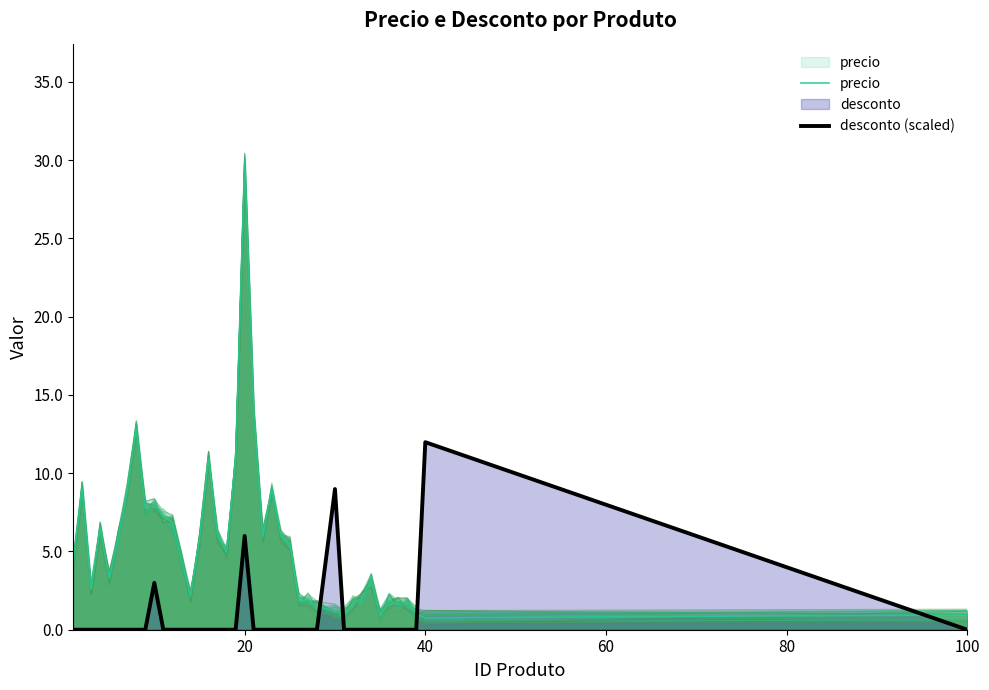

How many times do precio and desconto (scaled) cross each other?

4